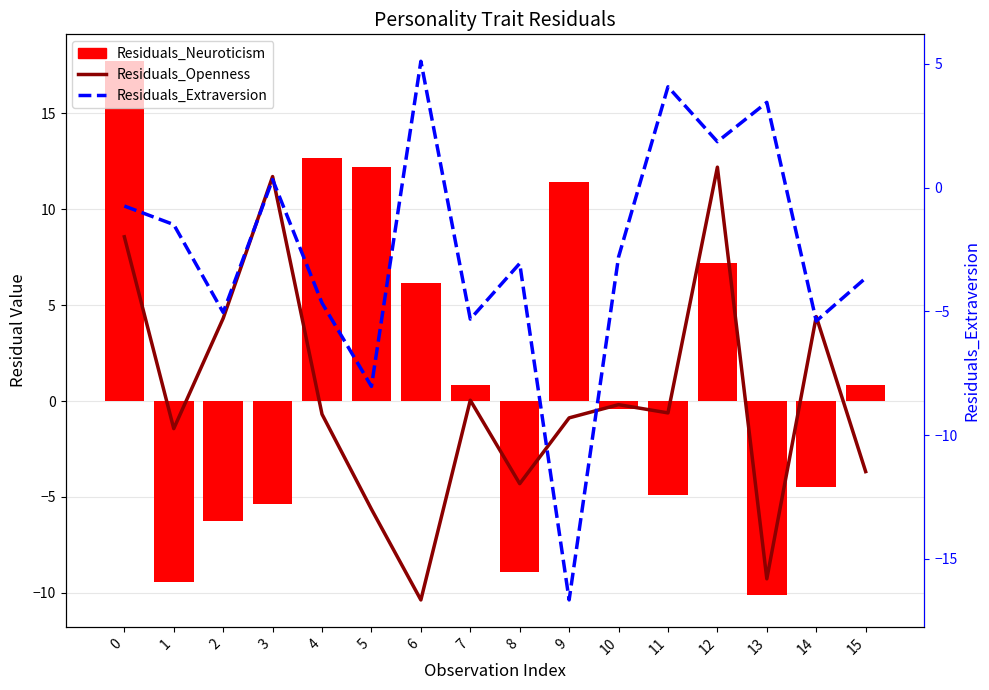

List the series in order of their overall mean, highest first.

Residuals_Neuroticism, Residuals_Openness, Residuals_Extraversion